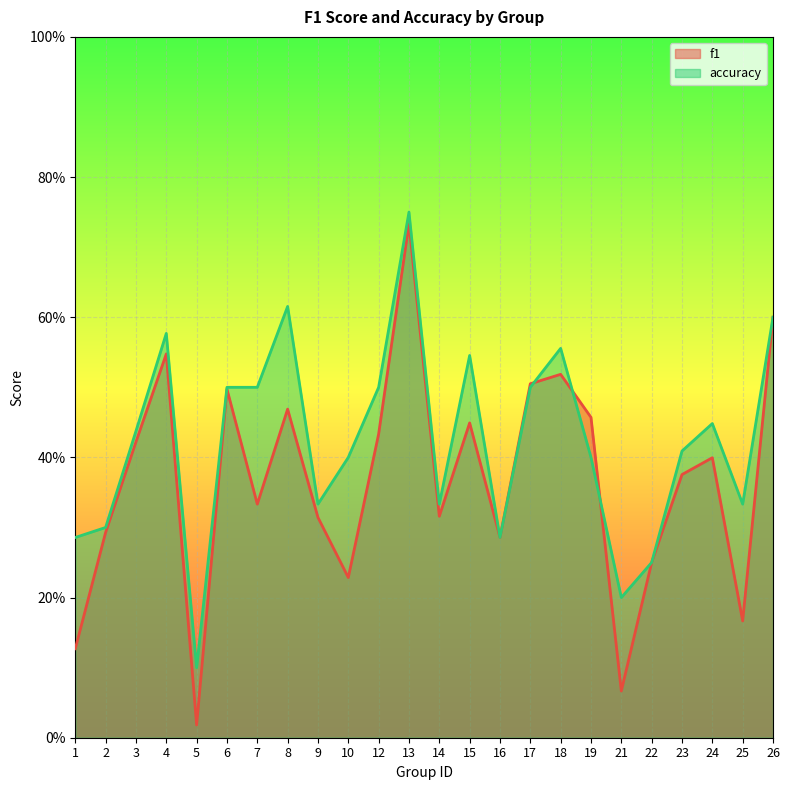

What is the maximum value shown in the chart?

0.8